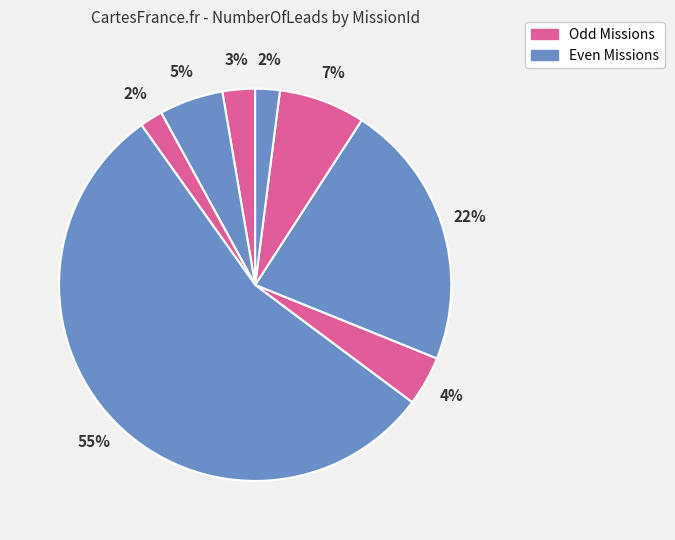

Does any single category account for the majority?

Yes